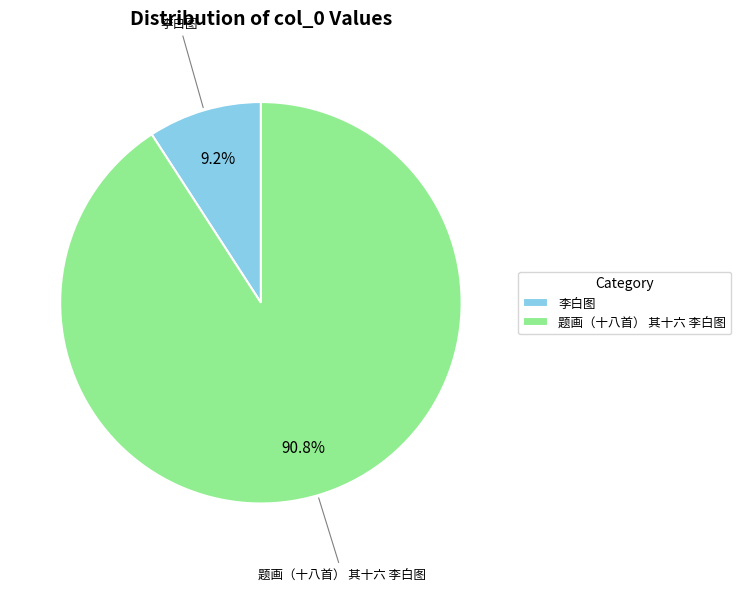

To the nearest percent, what is the combined percentage of 题画（十八首） 其十六 李白图 and 李白图?

100%